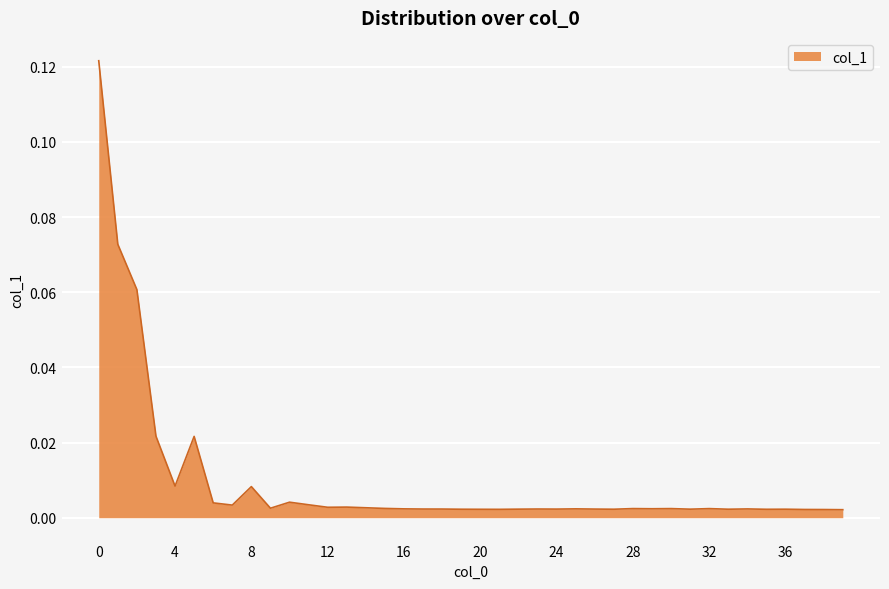

List the labels in order of value, smallest first.

39, 38, 37, 21, 20, 35, 19, 27, 33, 36, 31, 22, 24, 26, 18, 17, 23, 34, 16, 25, 29, 32, 30, 28, 15, 9, 14, 12, 13, 7, 11, 6, 10, 8, 4, 5, 3, 2, 1, 0